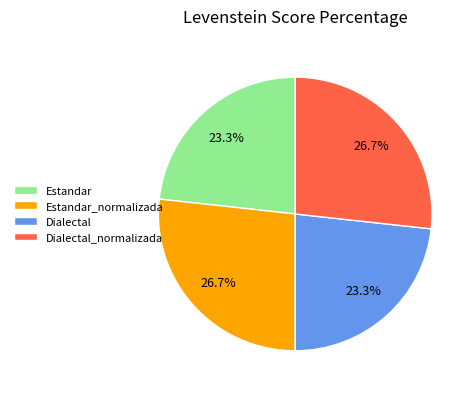

Approximately how many times larger is the value at Estandar compared to Estandar_normalizada?

0.9